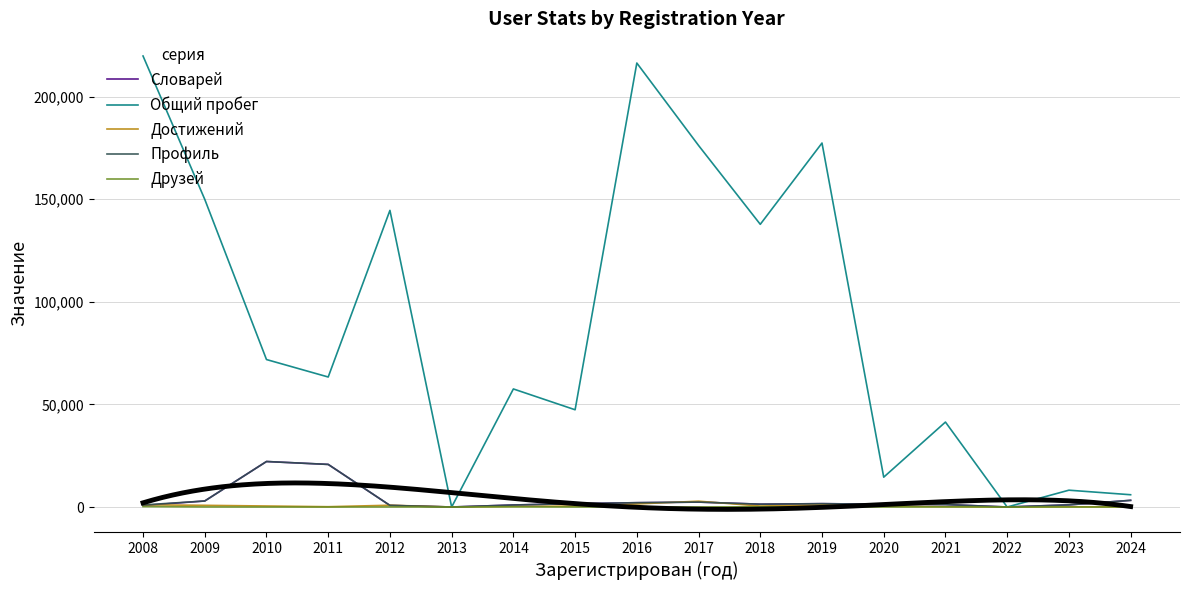

At 2014, list the series in order from smallest to largest.

Друзей, Достижений, Словарей, Профиль, Общий пробег